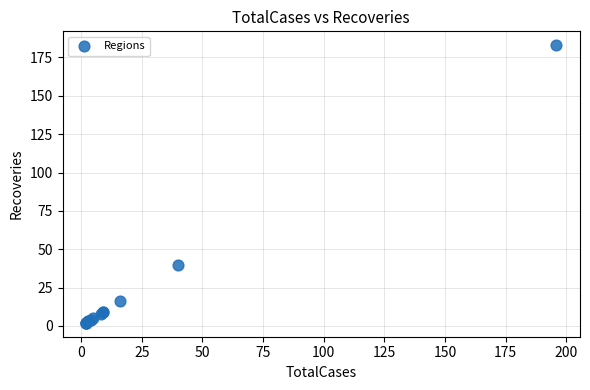

What Y value in the scatter plot is closest to 92?

40